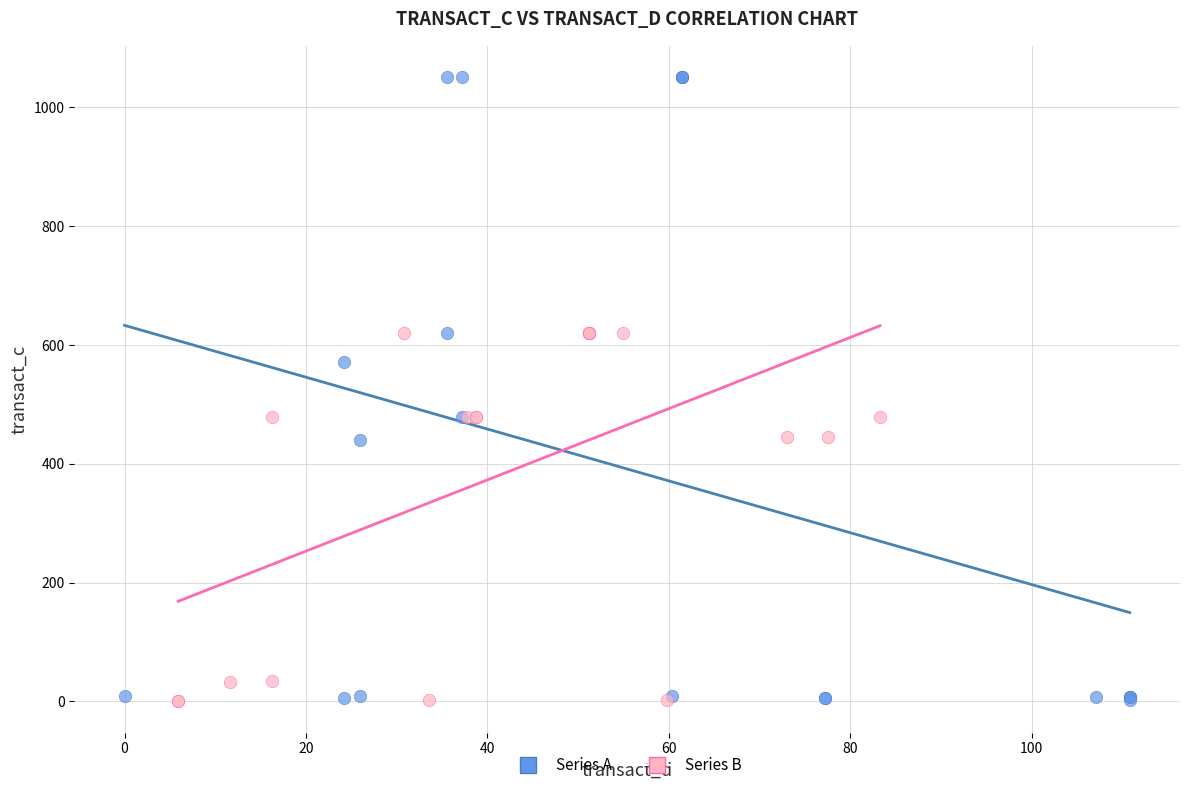

Which series reaches the maximum Y coordinate?

Series A